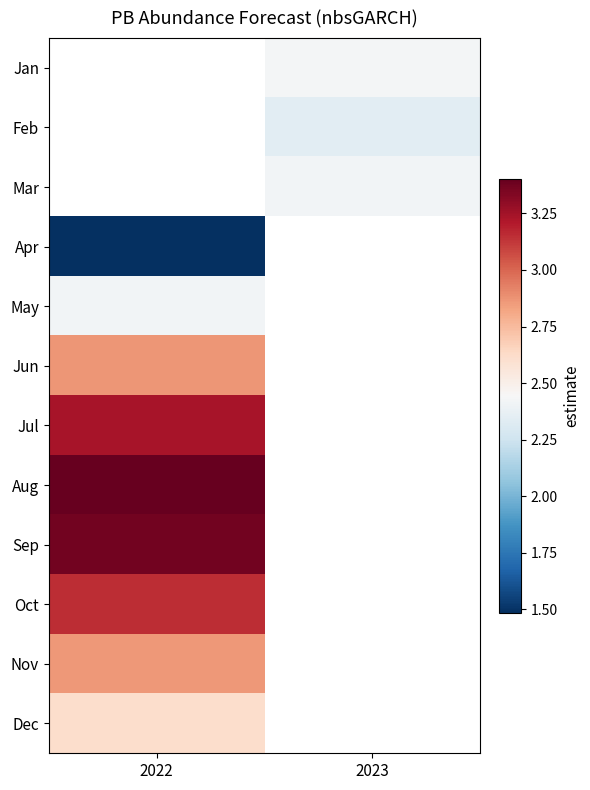

At which category does the chart reach its minimum across all series?

2022